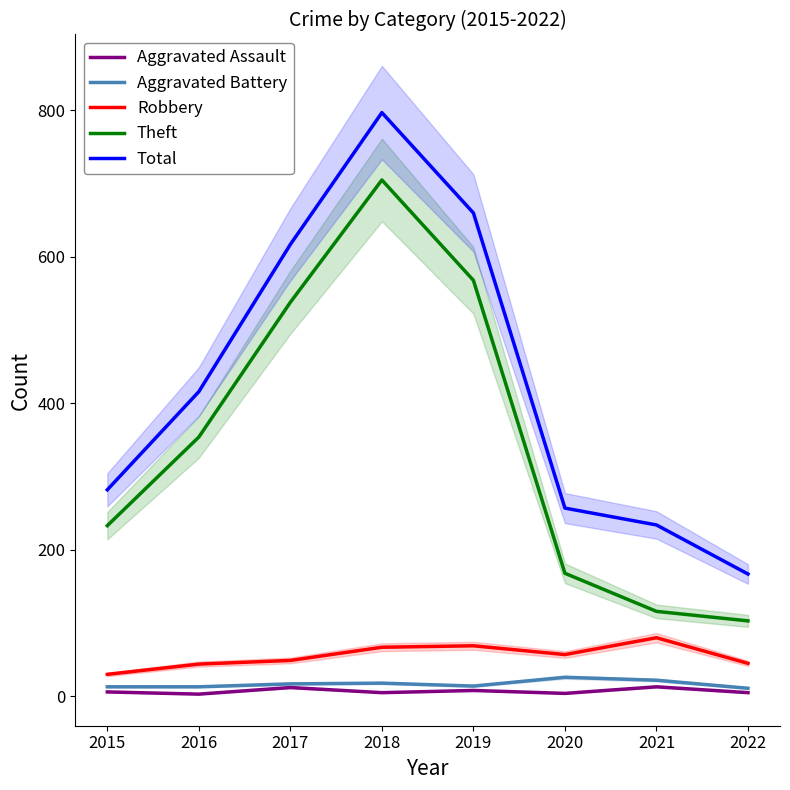

True or false: Total has more than 0 points higher than both neighbors.

True